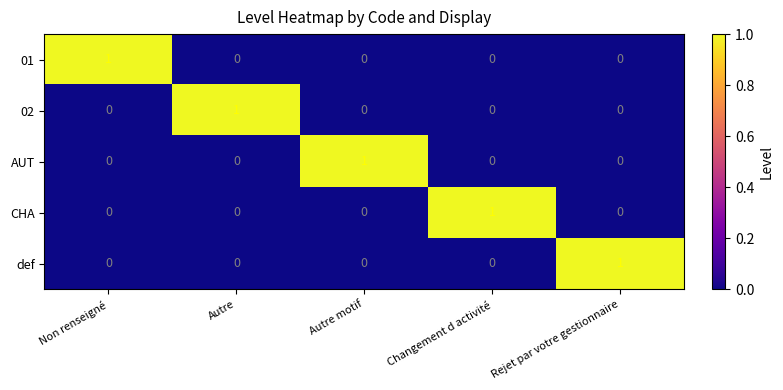

At which label does CHA reach its peak?

Changement d activité